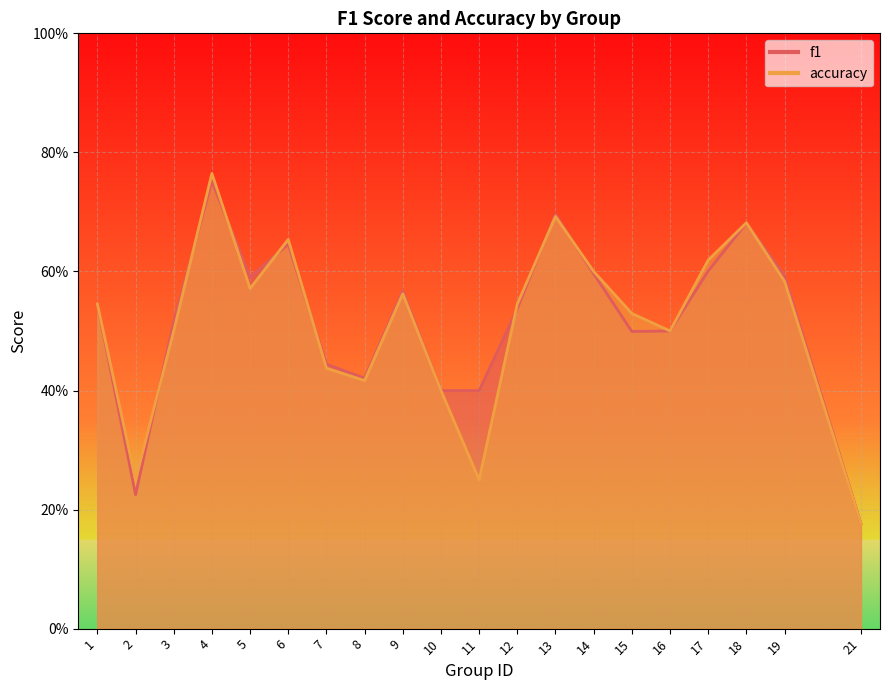

How many accuracy values are between 0 and 1?

20